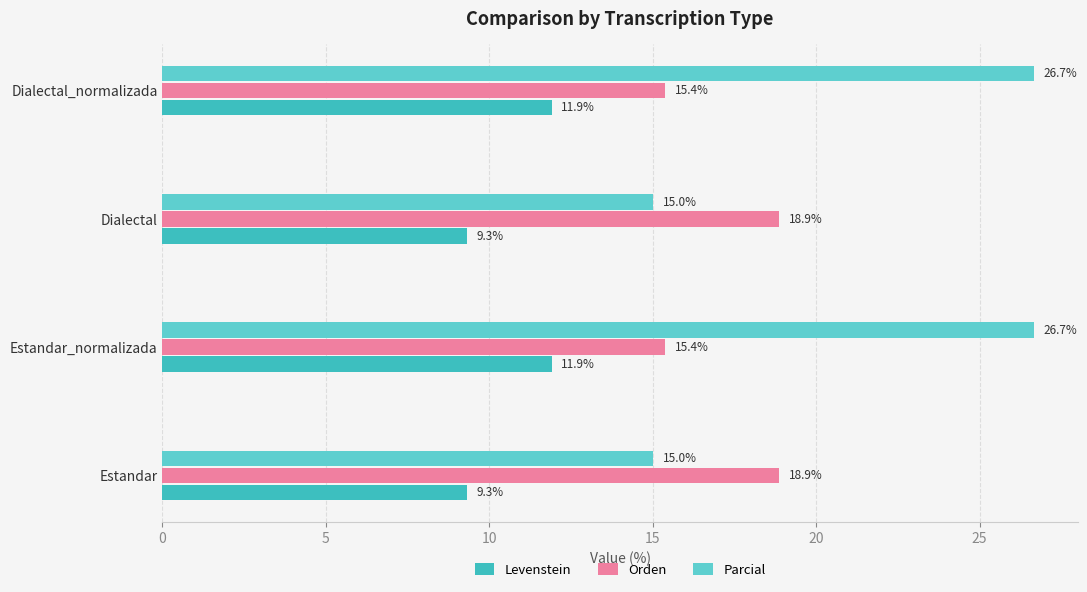

What value does the Parcial series have at Estandar?

15.0